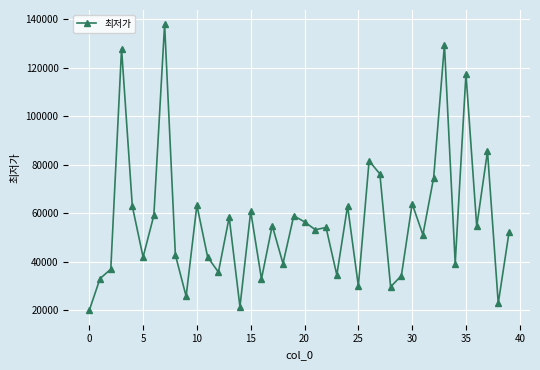

What is the difference between the maximum and minimum values?

118000